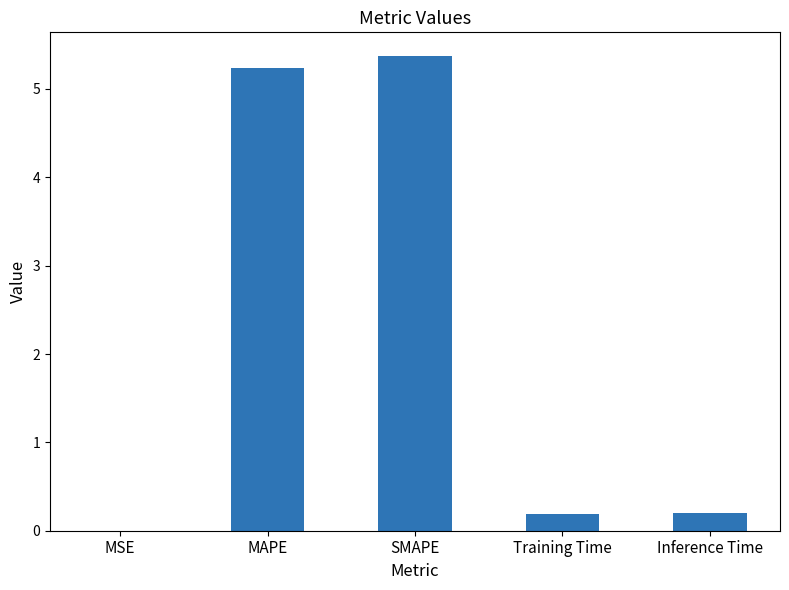

What is the sum of all values?

11.0